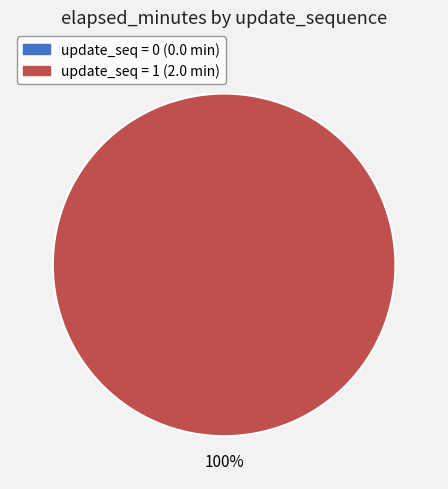

How many slices are in this pie chart?

2